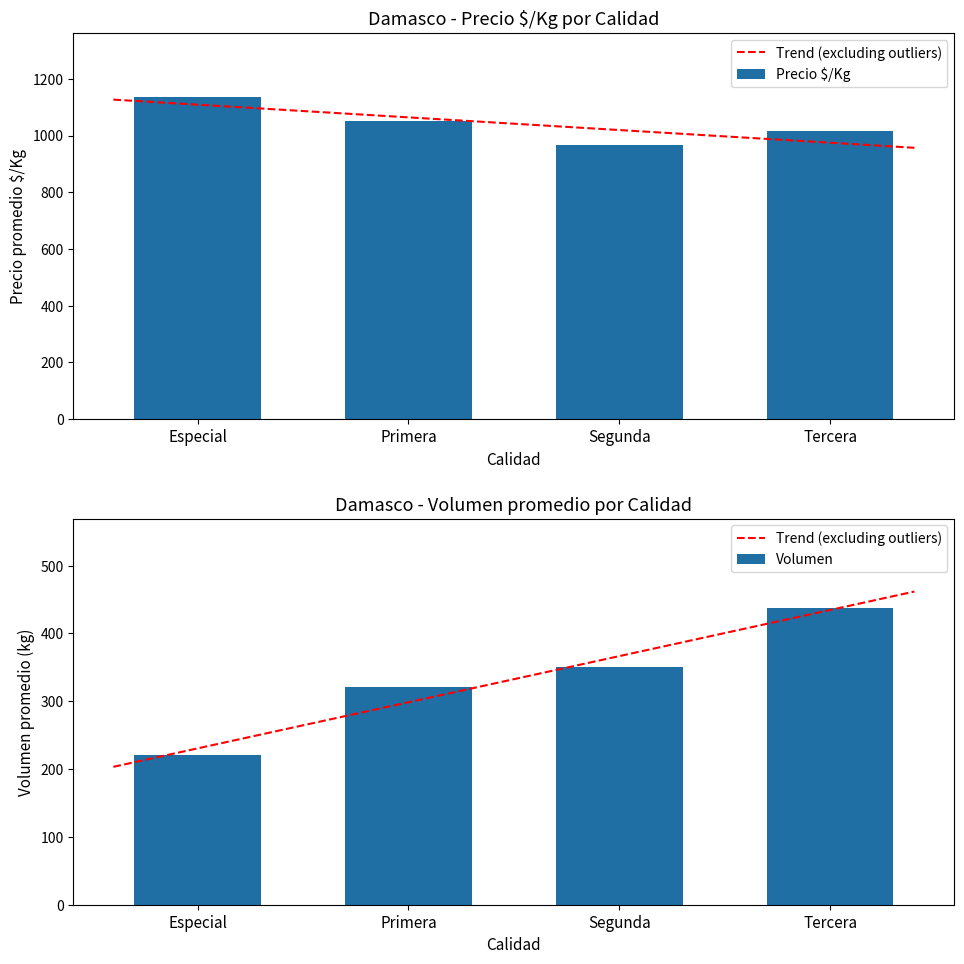

Is it true that Volumen equals 111 at 29?

False